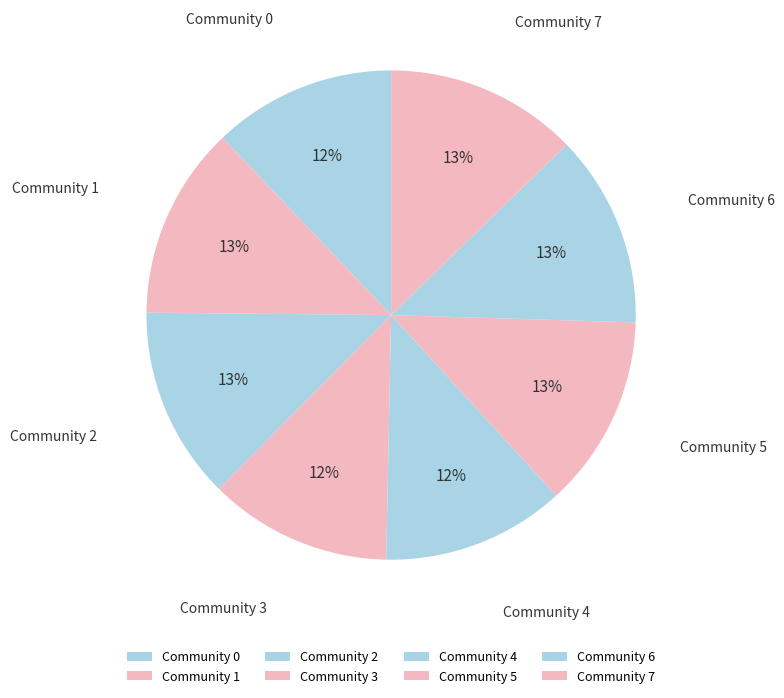

What percentage is the Community 3 slice, to the nearest percent?

12%